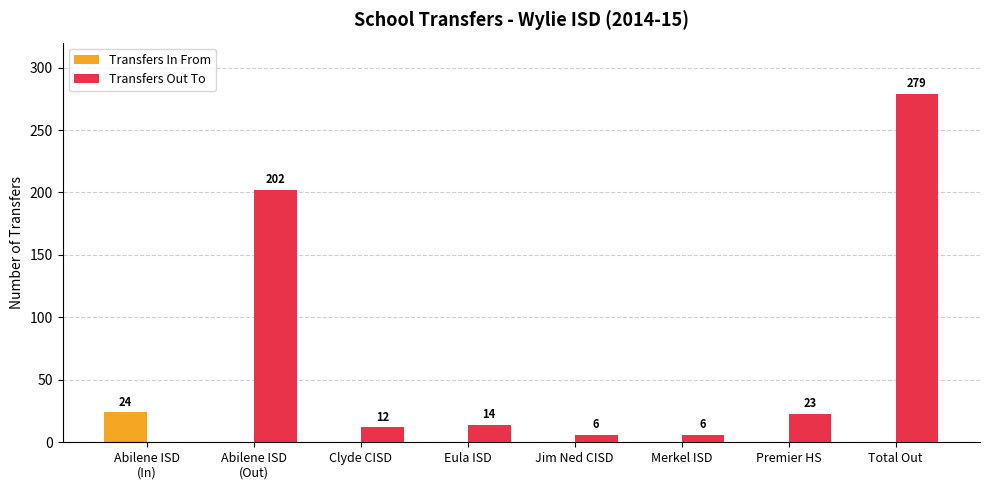

Is it true that Transfers In From equals 13 at Premier HS?

False